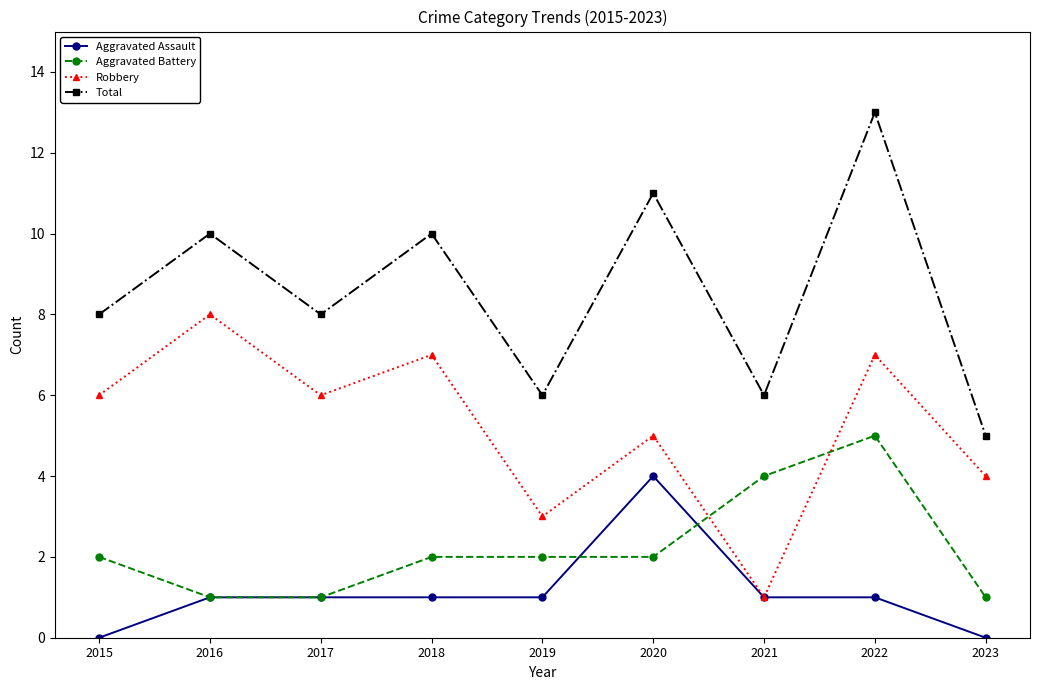

List the series in order of their peak value, highest first.

Total, Robbery, Aggravated Battery, Aggravated Assault